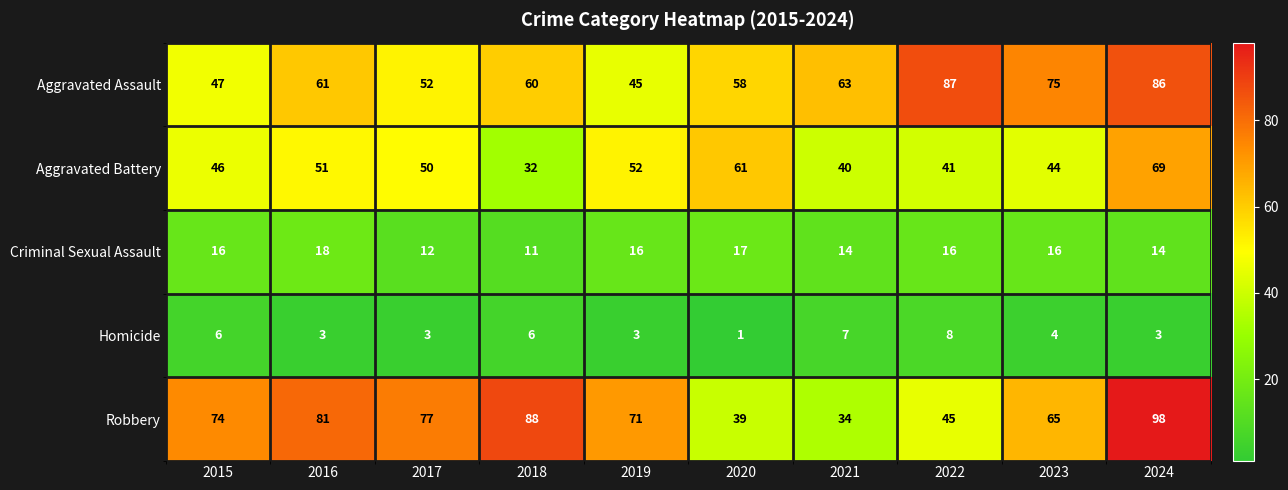

Which category has the highest value in the Aggravated Assault series?

2022